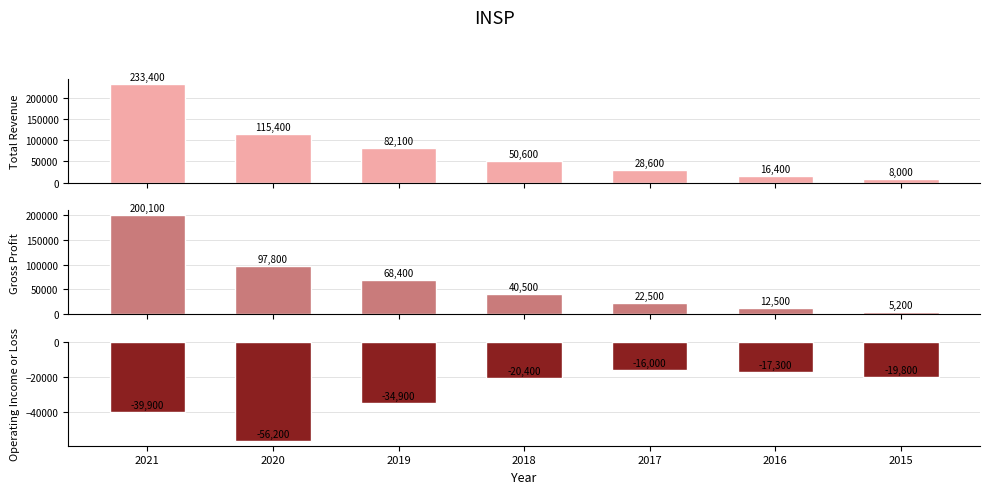

Reading left to right, list all the values displayed in this chart.

Total Revenue: 233400	115400	82100	50600	28600	16400	8000
Gross Profit: 200100	97800	68400	40500	22500	12500	5200
Operating Income or Loss: -39900	-56200	-34900	-20400	-16000	-17300	-19800